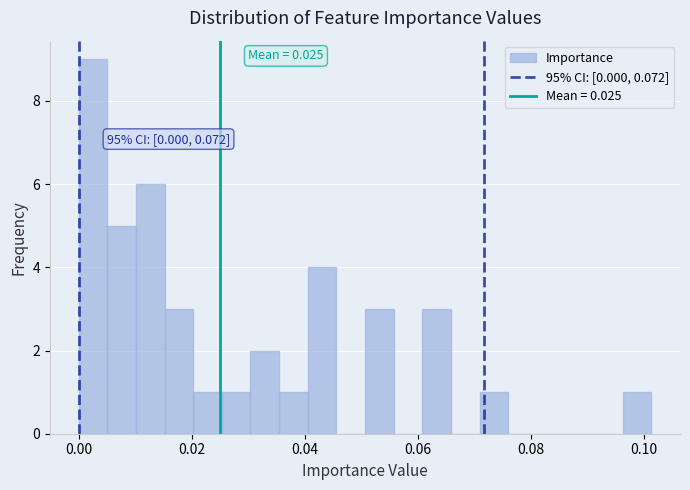

Read against the x-axis, roughly where is the centre of the tallest bar?

0.002